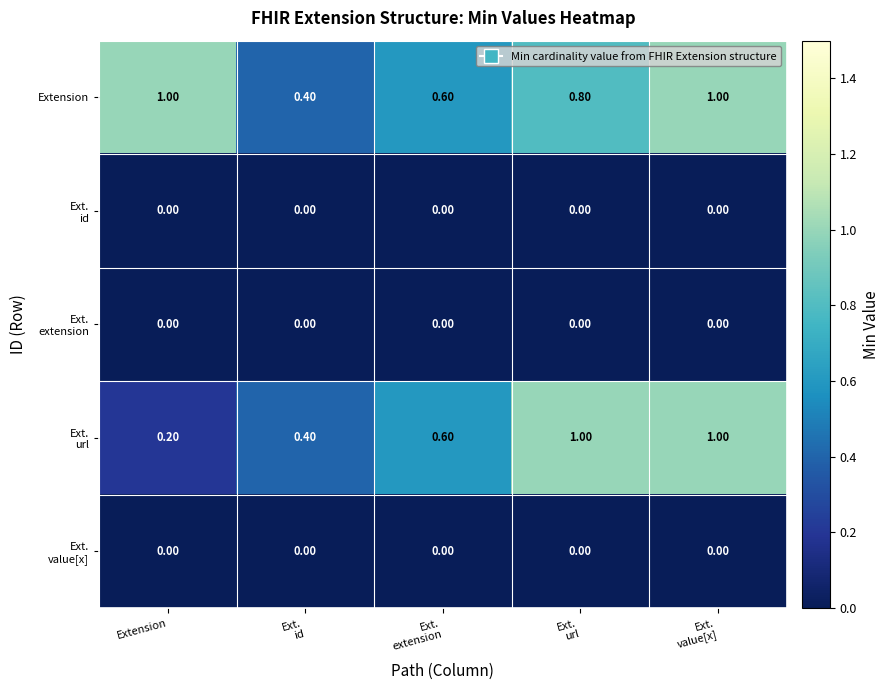

What is the sum of all Extension values?

3.8